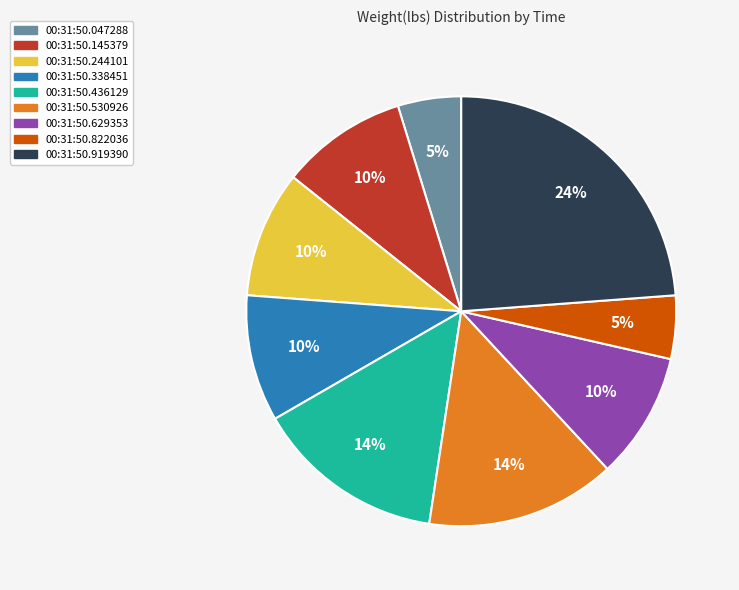

Does any single category account for the majority?

No